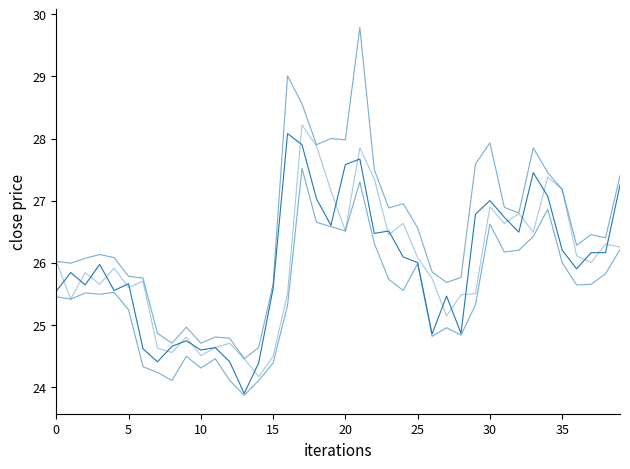

What is the label of the 4th point from the right?

36